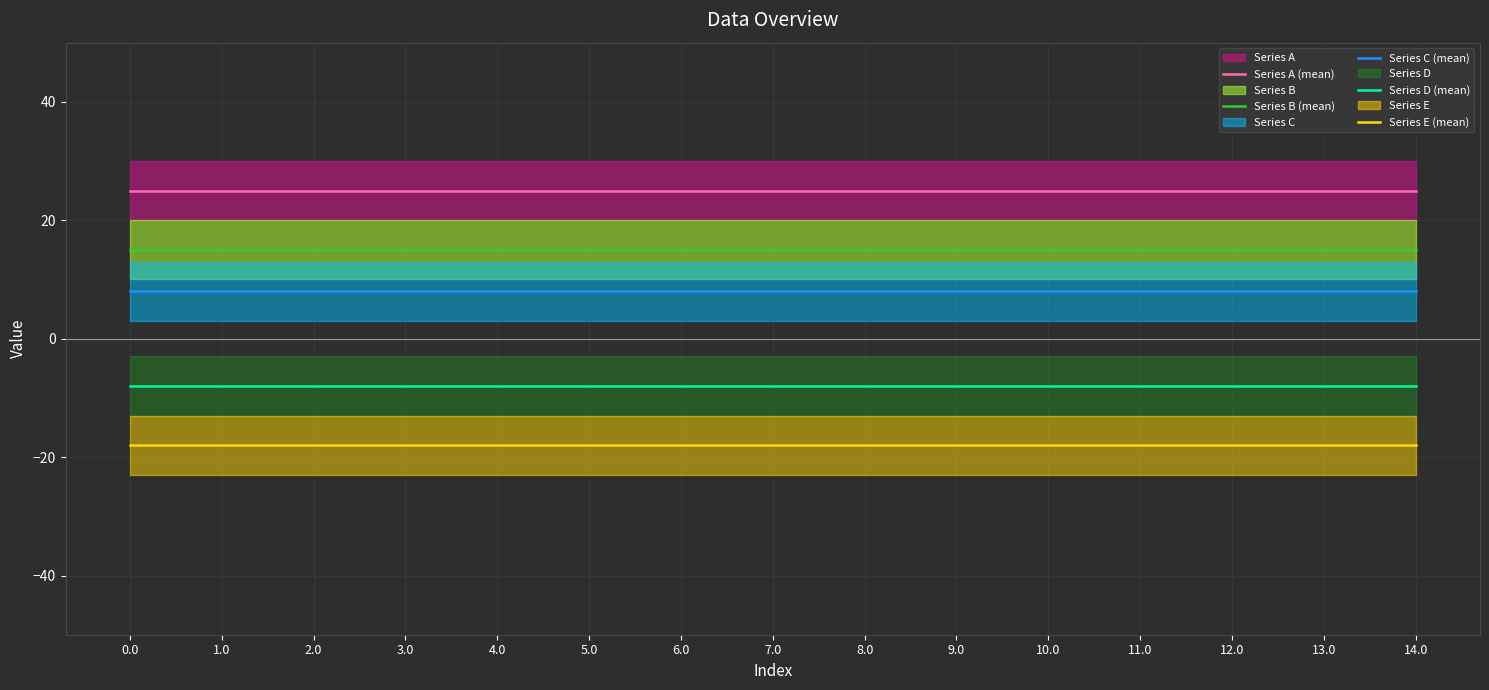

Rank the categories by Series A (mean) value from highest to lowest.

0.0, 1.0, 2.0, 3.0, 4.0, 5.0, 6.0, 7.0, 8.0, 9.0, 10.0, 11.0, 12.0, 13.0, 14.0